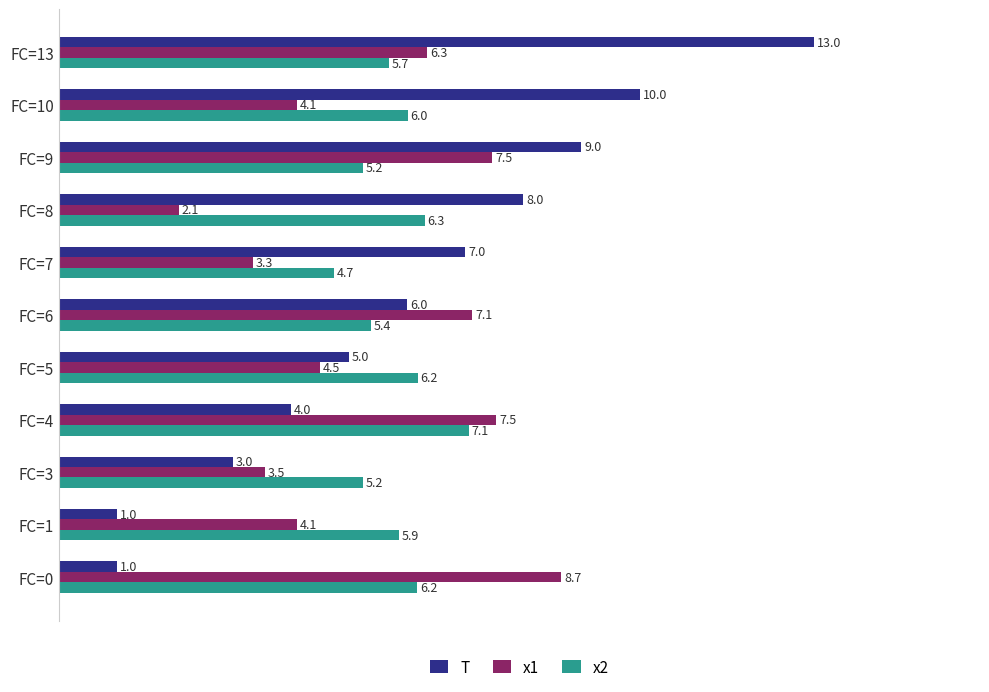

Which series has the widest spread of values?

T